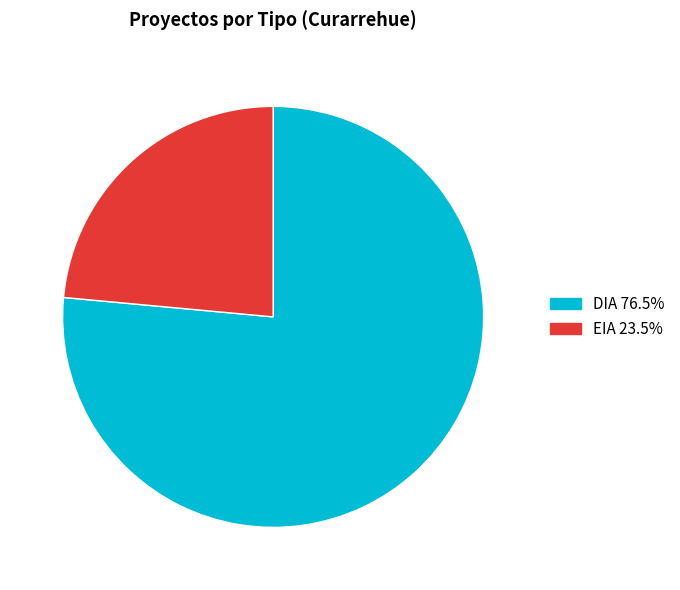

Is the sum of DIA and EIA greater than half?

Yes